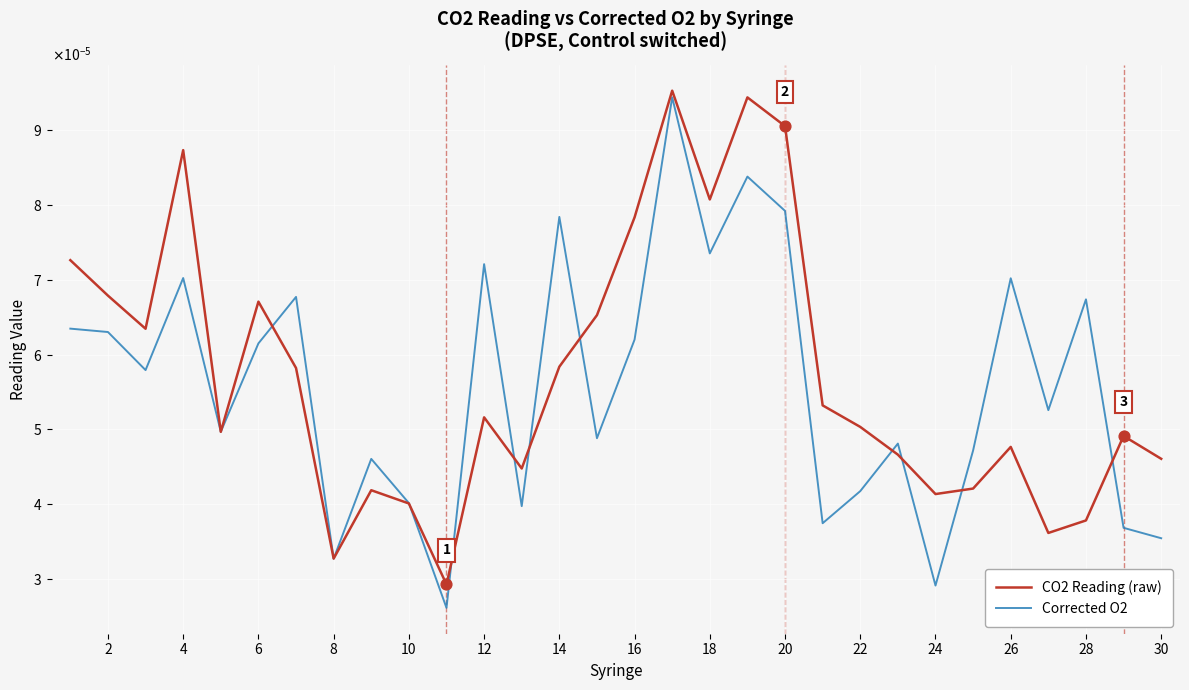

At how many categories does at least one series exceed 0?

30